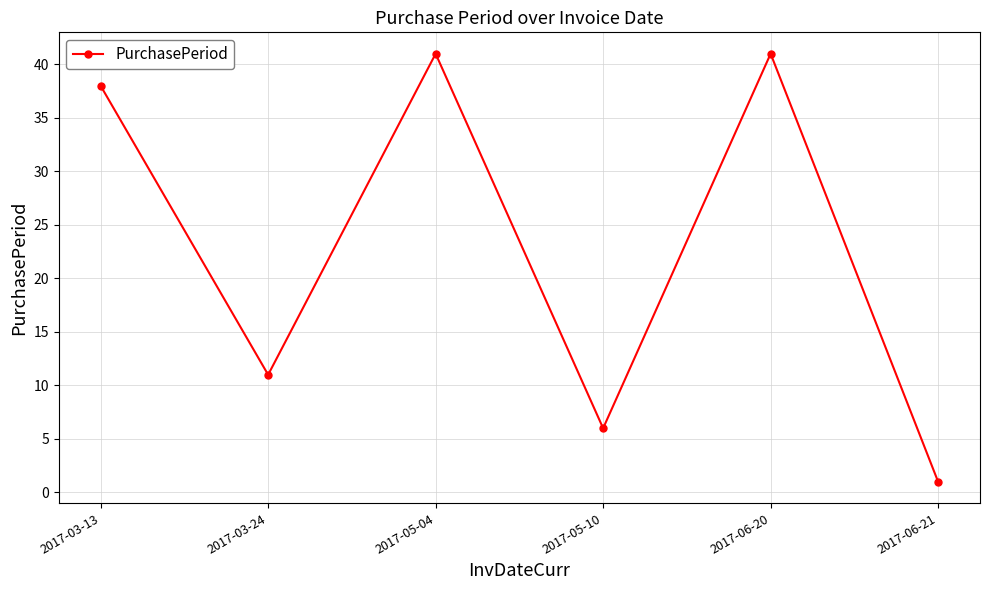

How many points are higher than both their immediate neighbors (excluding endpoints)?

2